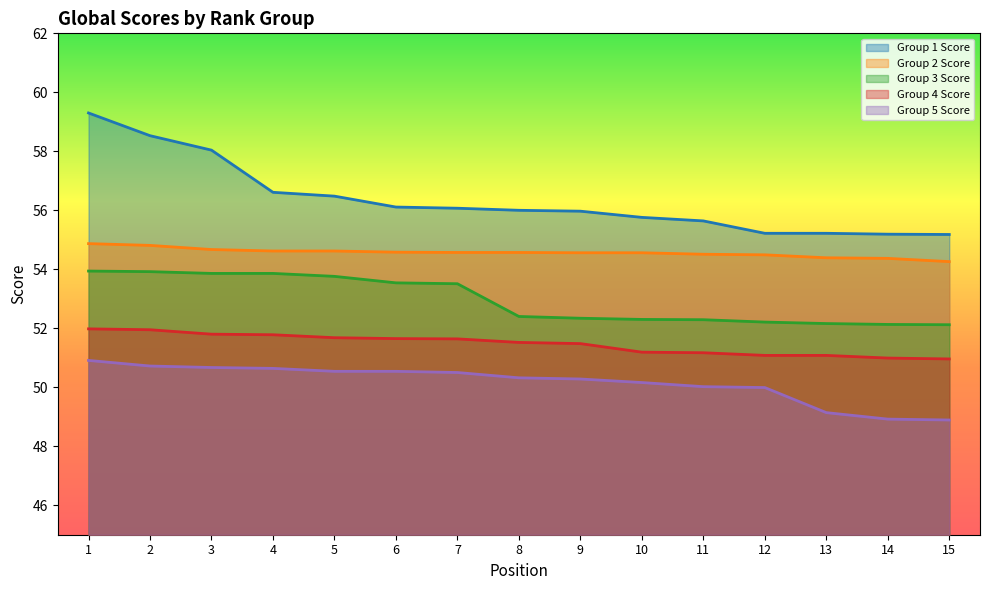

What are all the series names shown in the legend?

Group 1 Score, Group 2 Score, Group 3 Score, Group 4 Score, Group 5 Score